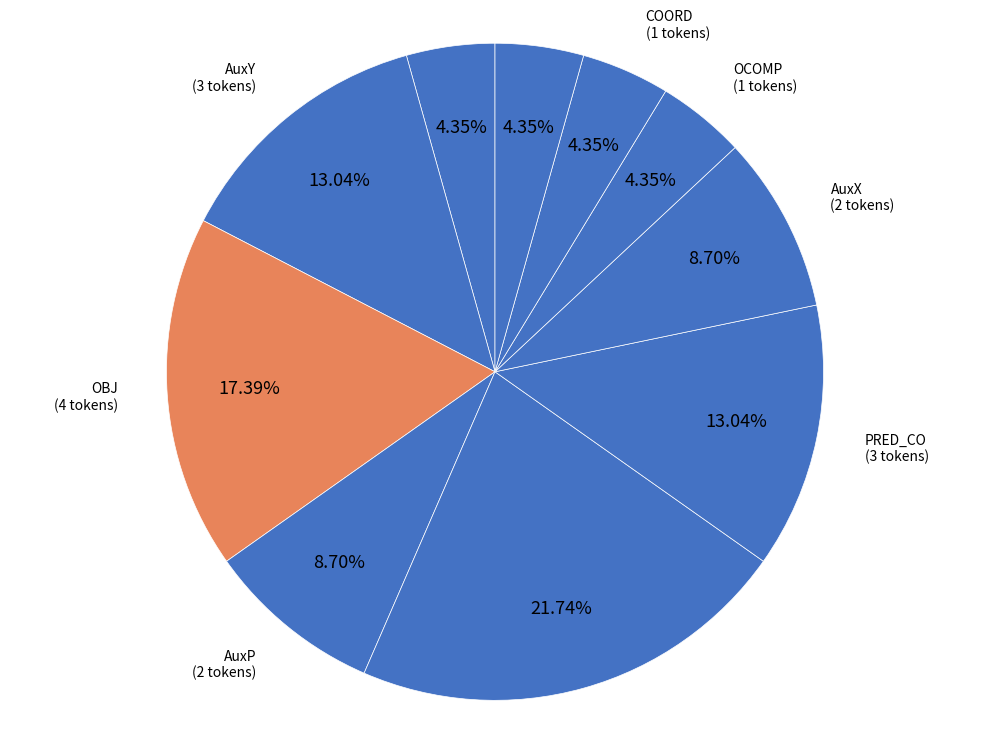

To the nearest percent, what is the average slice percentage?

10%